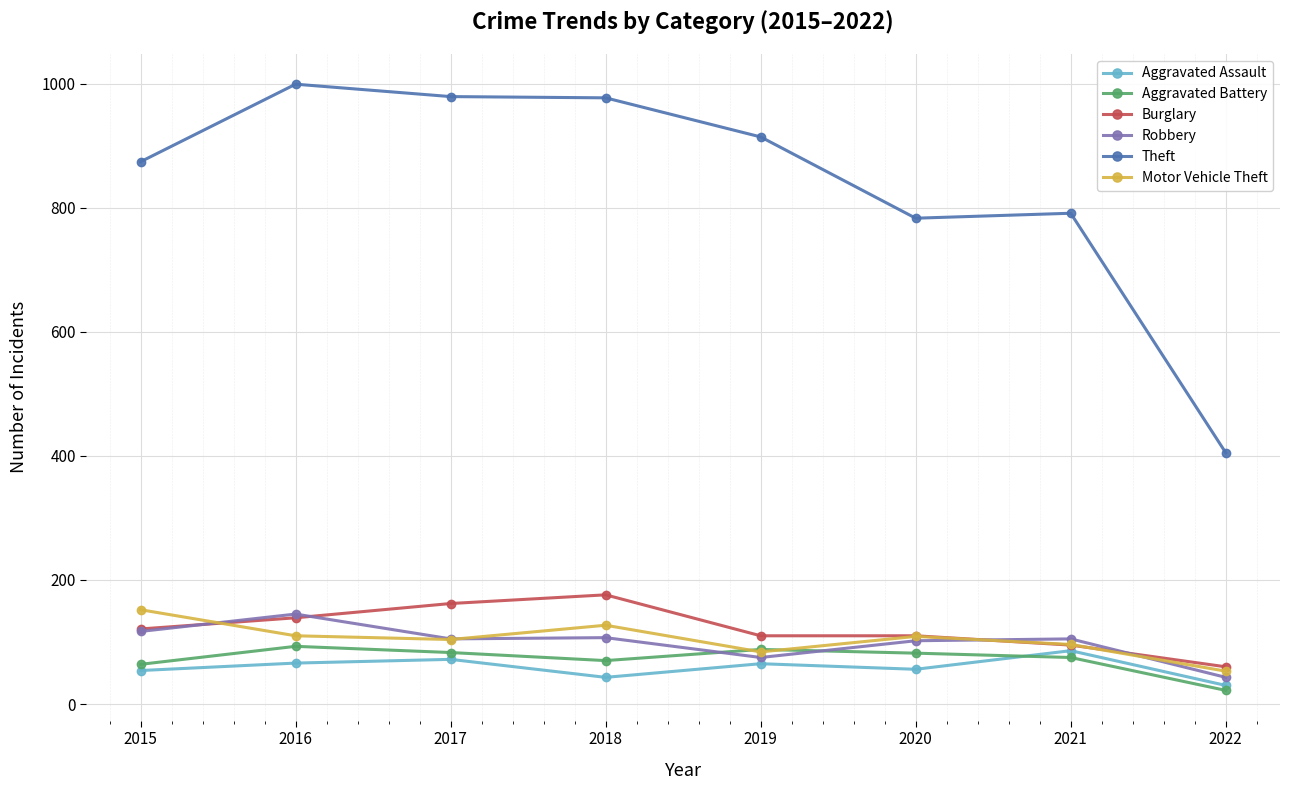

Is it true that Aggravated Assault equals 66 at 2016?

True